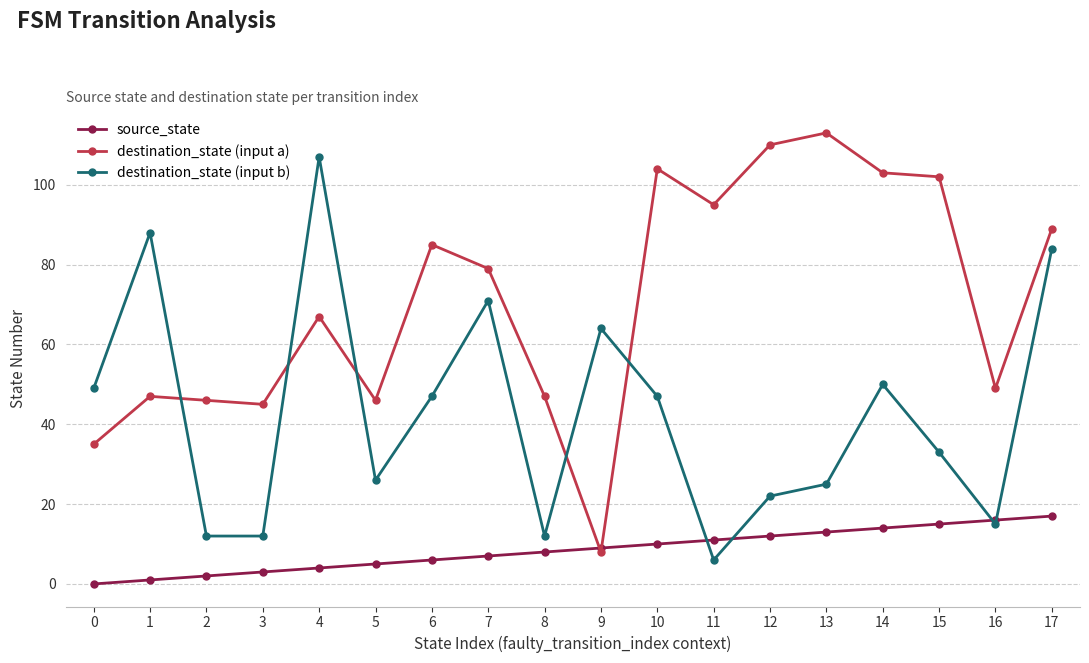

At which category does destination_state (input b) reach its first local peak?

1